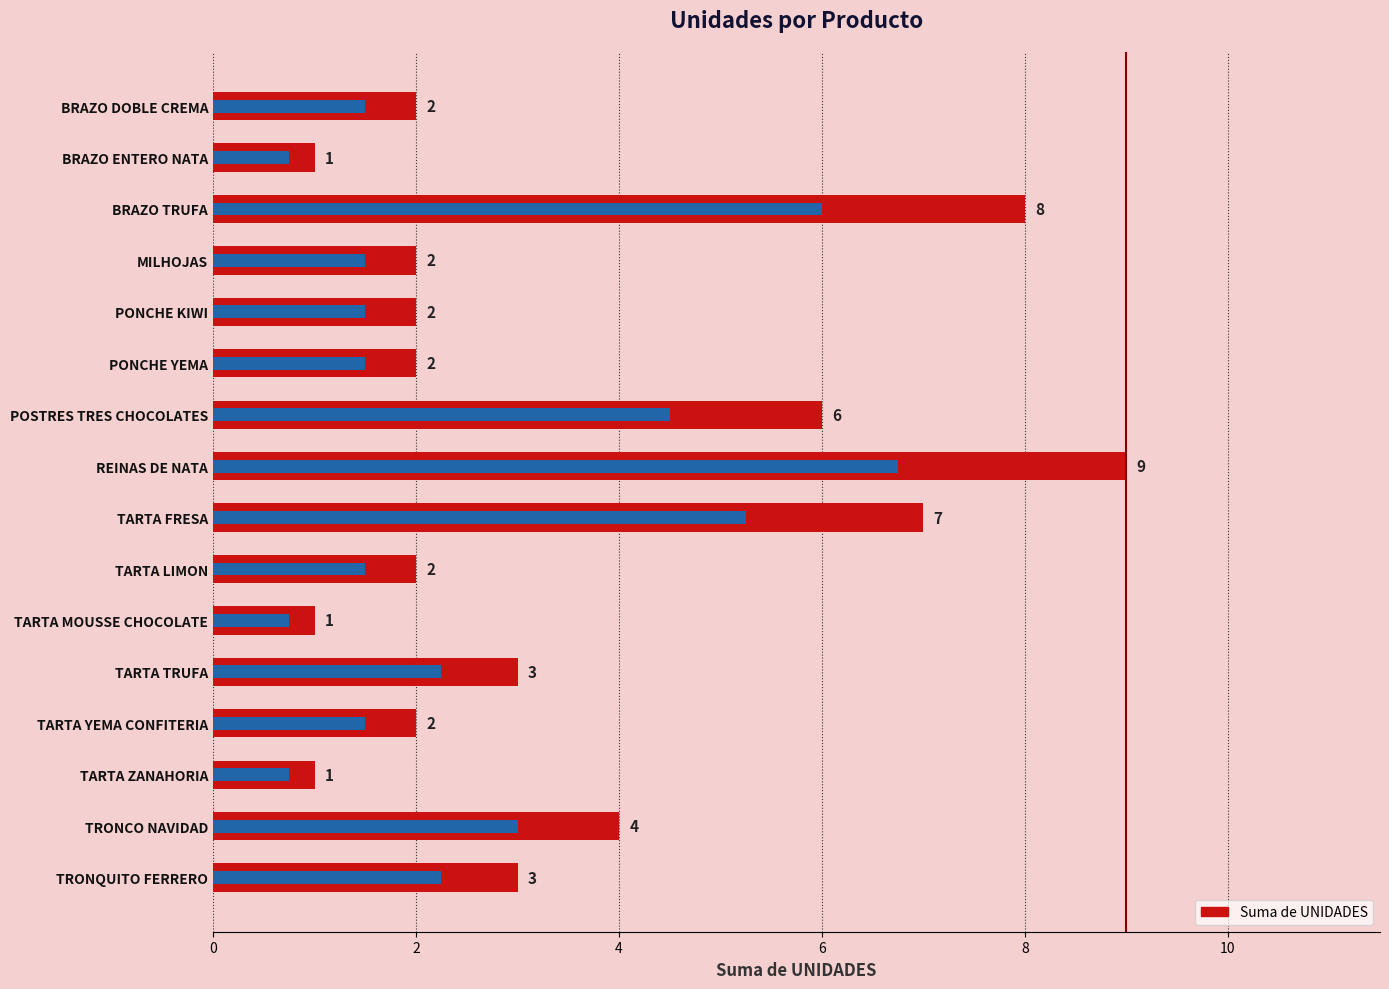

What is the difference between the maximum and minimum values?

8